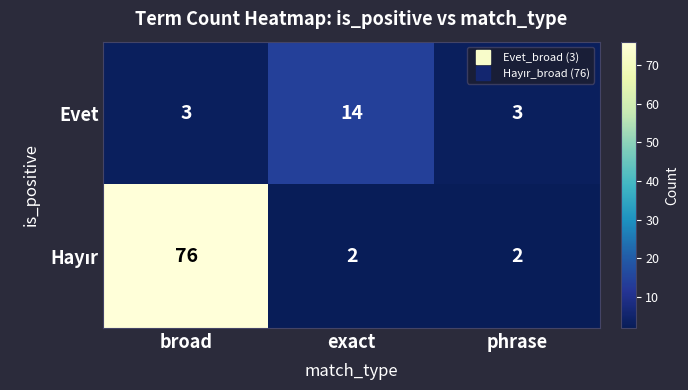

What is the lowest value of the Evet series?

3